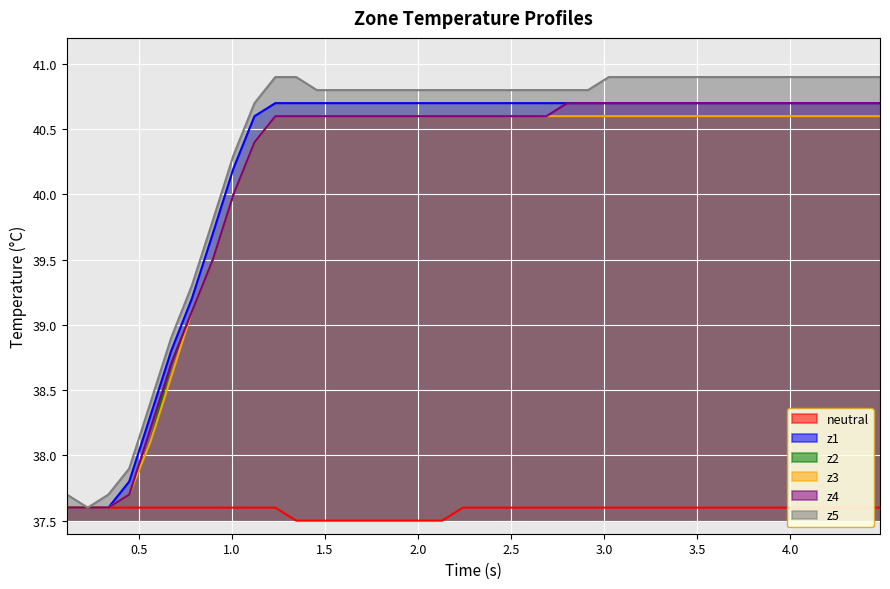

What is the highest value of the z3 series?

40.6